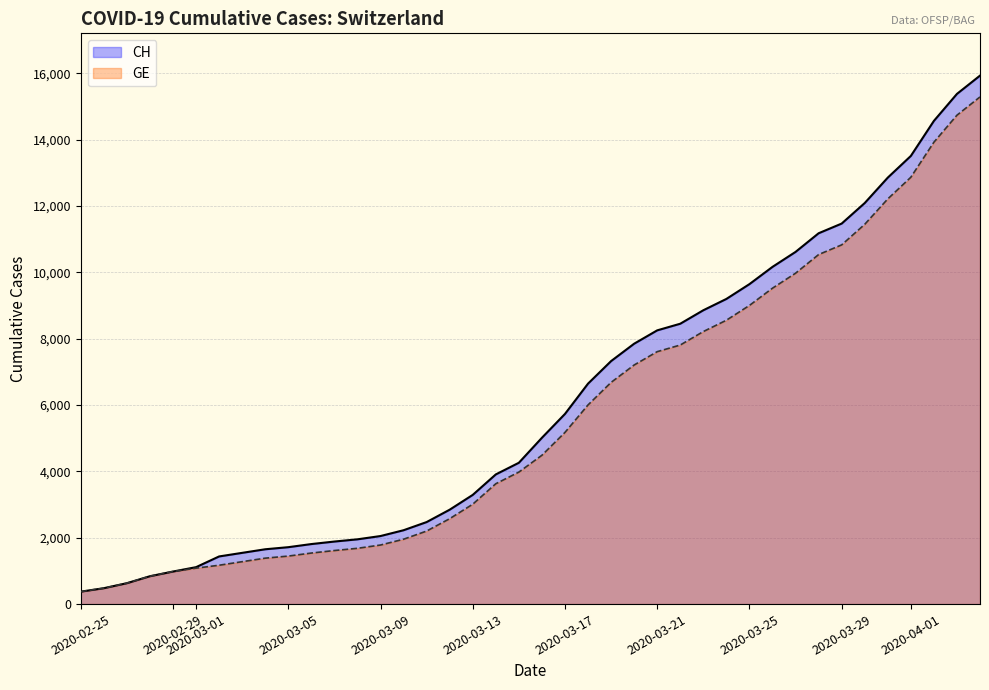

How many distinct data groups are displayed?

2